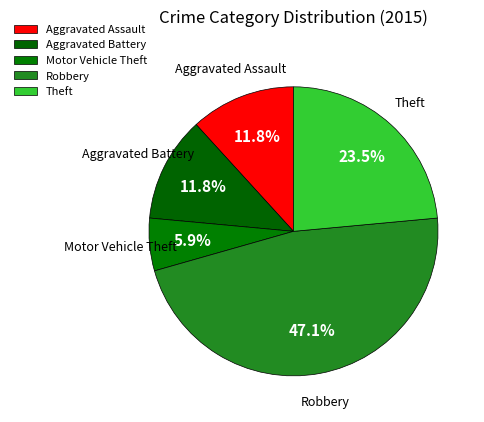

How many slices are in this pie chart?

5